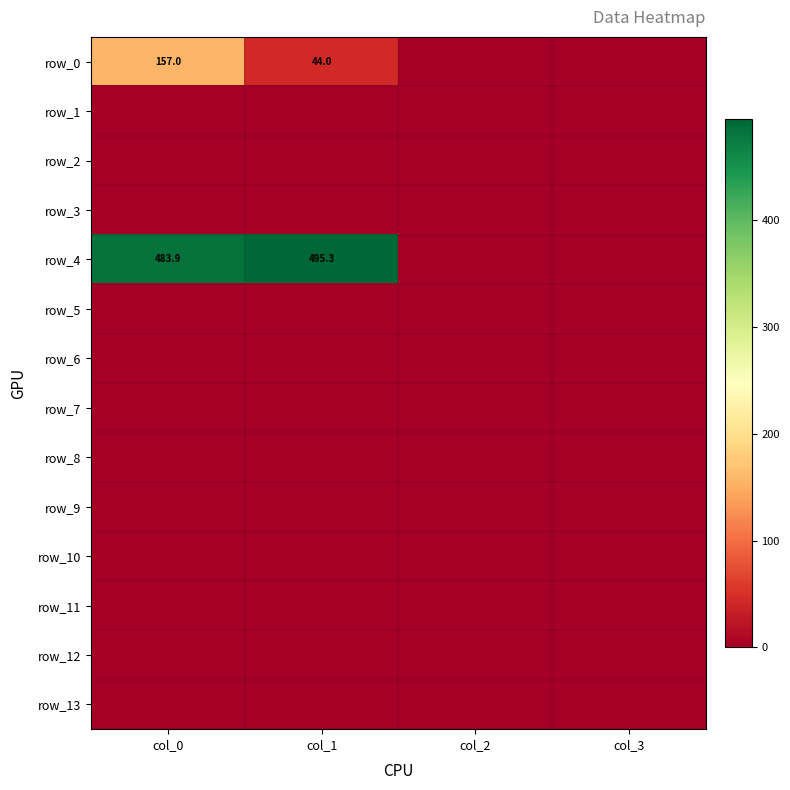

At col_1, list the series in order from smallest to largest.

row_1, row_2, row_3, row_5, row_6, row_7, row_8, row_9, row_10, row_11, row_12, row_13, row_0, row_4